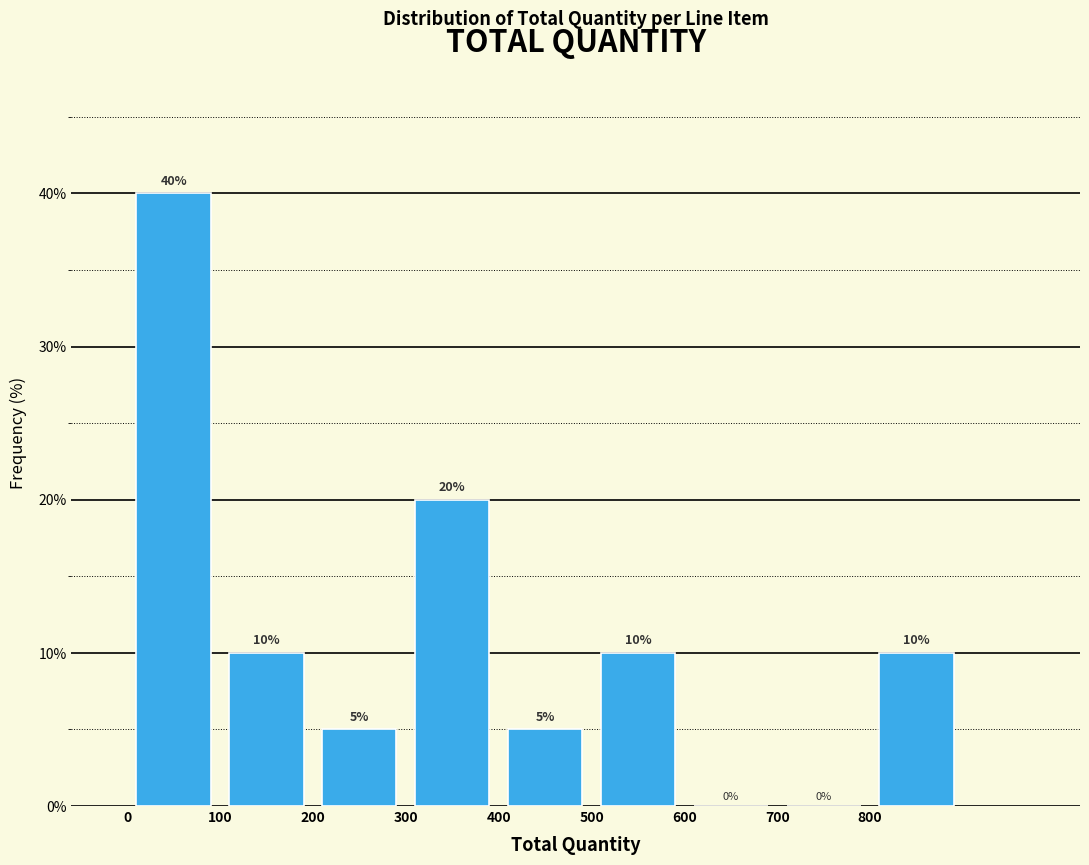

Reading left to right, list every bar in this chart as the range it spans on the x-axis followed by its height.

0 to 100: 40
100 to 200: 10
200 to 300: 5
300 to 400: 20
400 to 500: 5
500 to 600: 10
600 to 700: 0
700 to 800: 0
800 to 900: 10